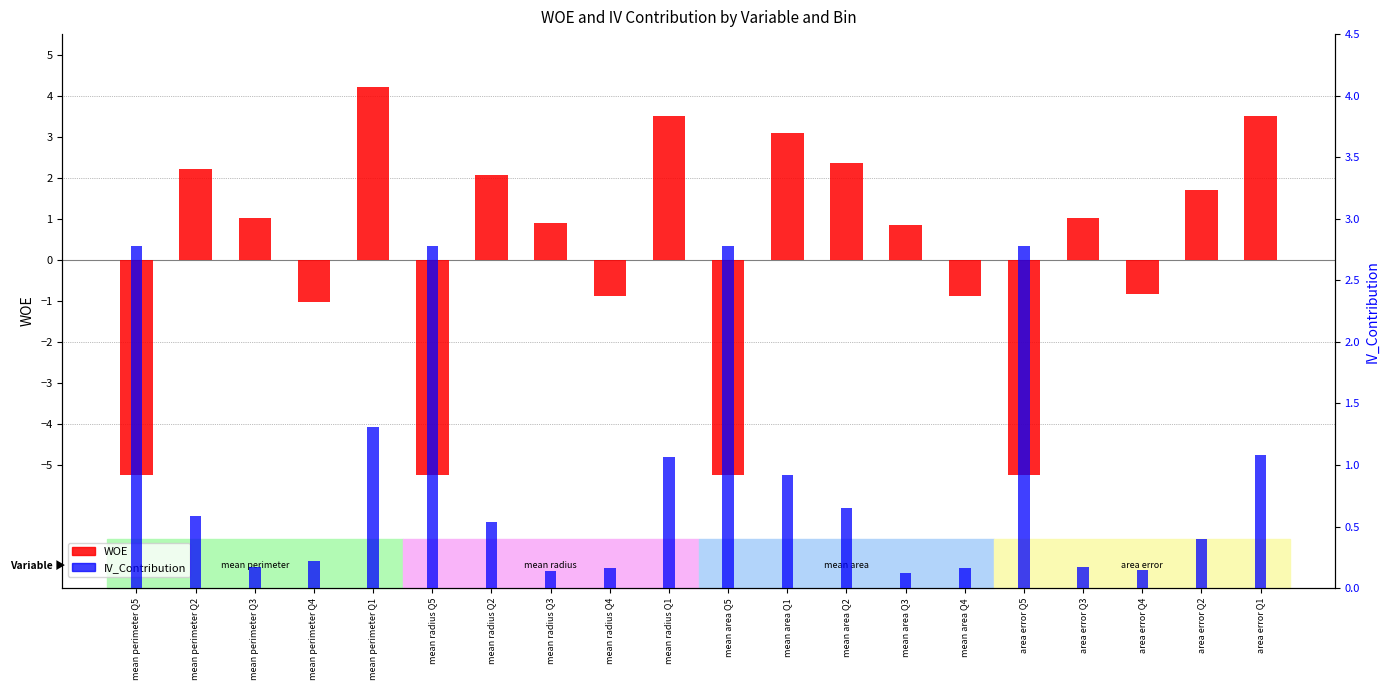

Which series has the widest spread of values?

WOE